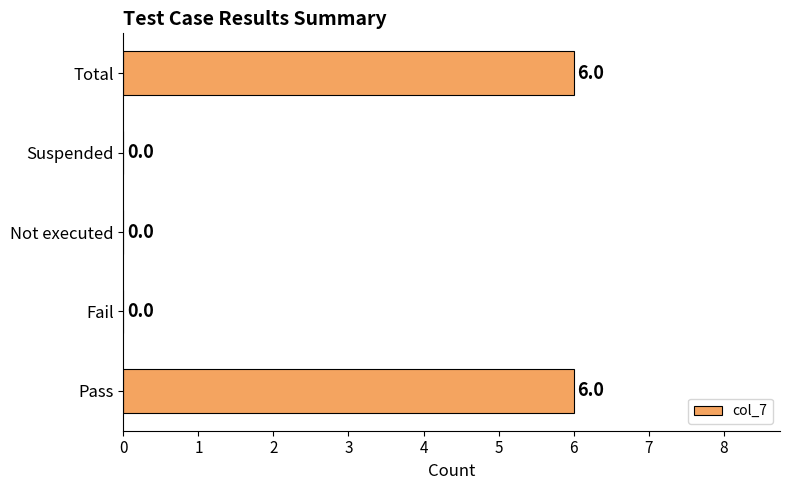

Count the number of data series in this chart.

1